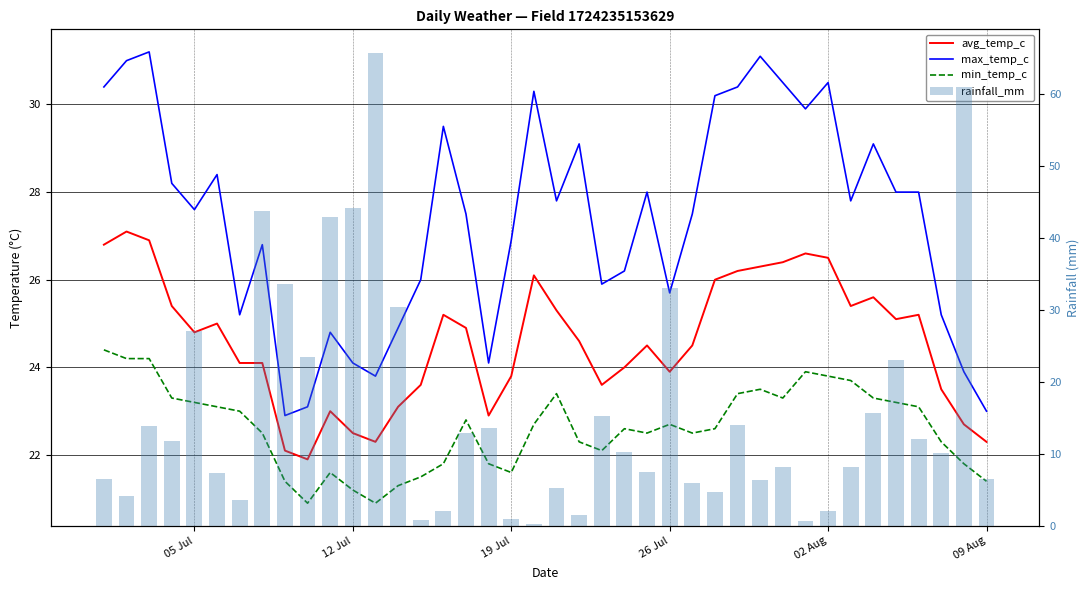

Rank the series by their average value, from highest to lowest.

max_temp_c, avg_temp_c, min_temp_c, rainfall_mm